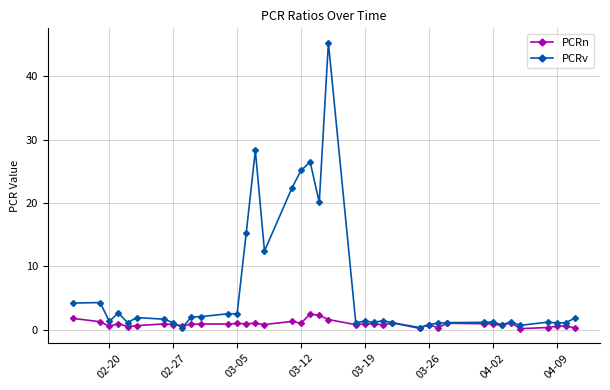

What are all the series names shown in the legend?

PCRn, PCRv